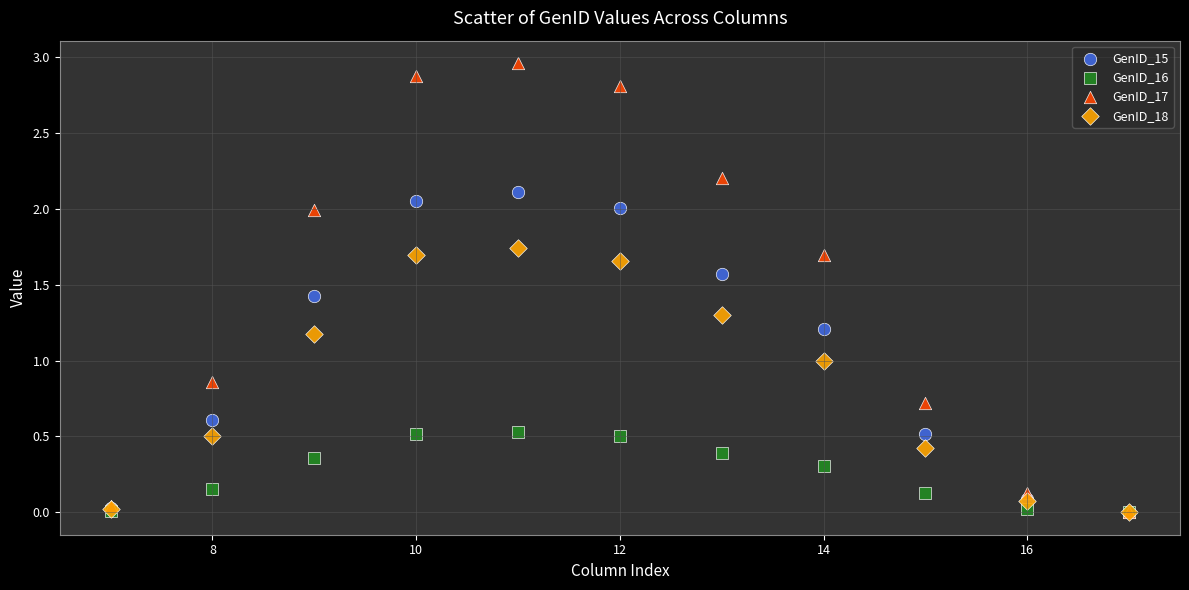

What are all the series names shown in the legend?

GenID_15, GenID_16, GenID_17, GenID_18